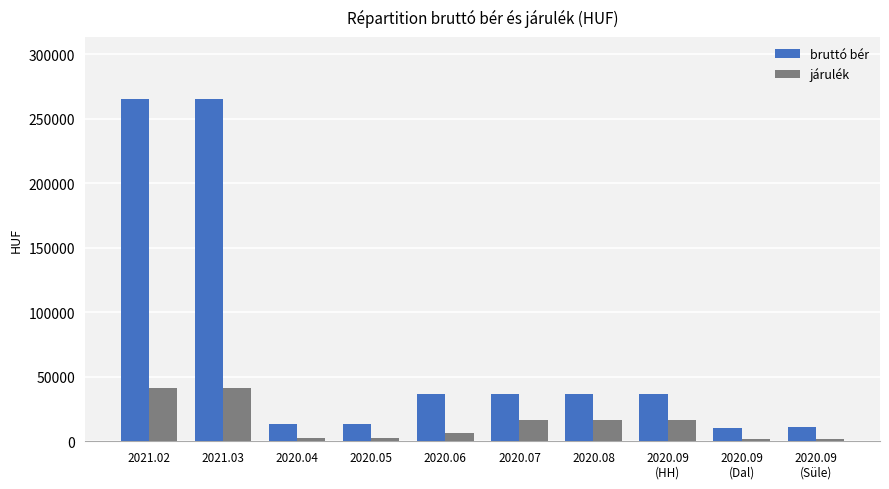

Is it true that járulék equals 16726 at 2020.07?

True